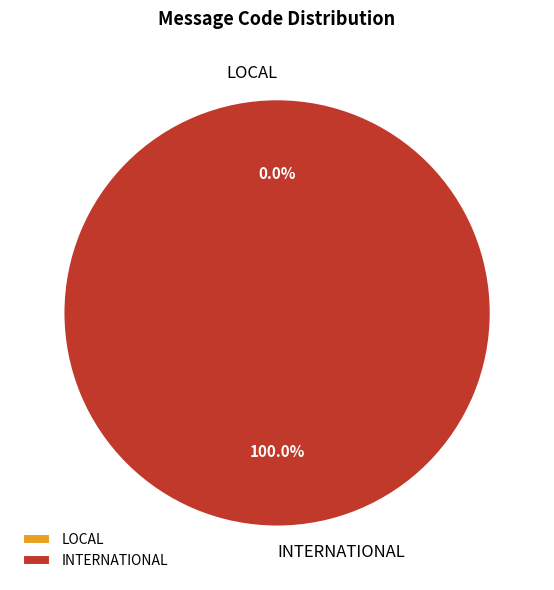

Rank the categories by value from lowest to highest.

LOCAL, INTERNATIONAL